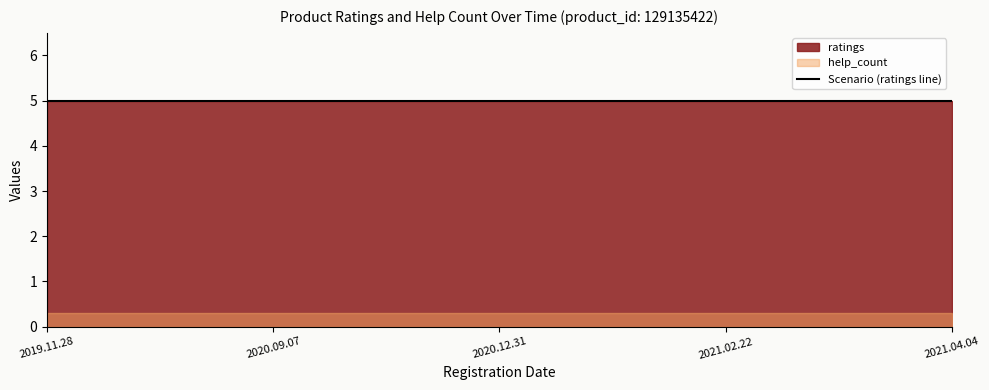

Is it true that ratings equals 1 at 2020.09.07?

False